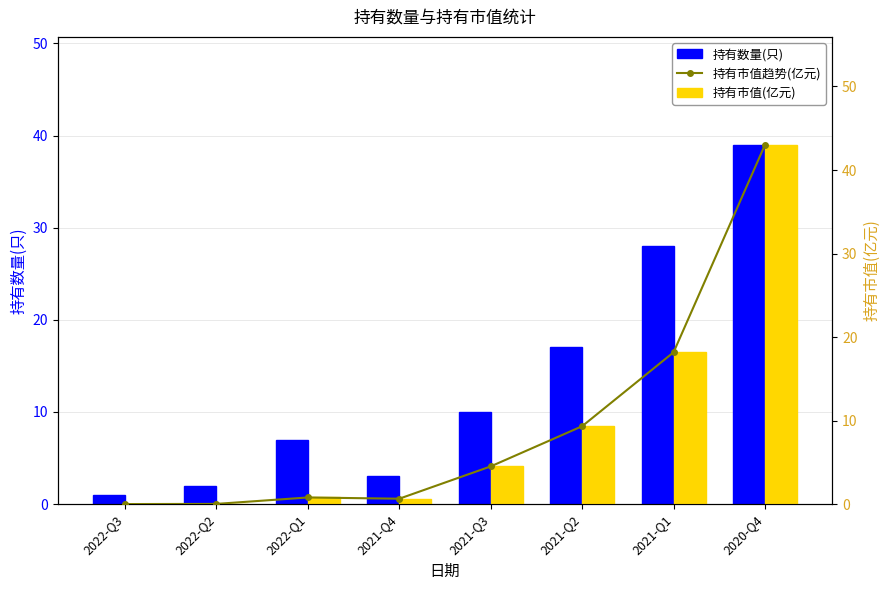

Between 2022-Q1 and 2021-Q1, which series saw the biggest shift?

持有数量(只)